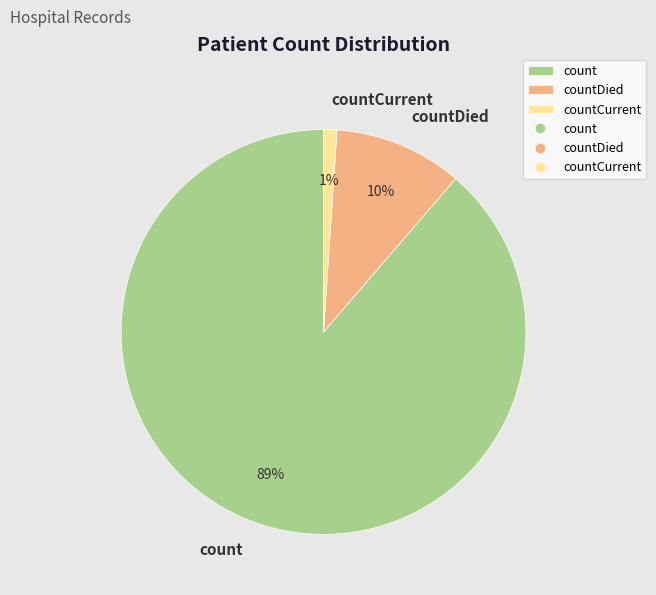

To the nearest percent, what portion does countDied represent?

10%